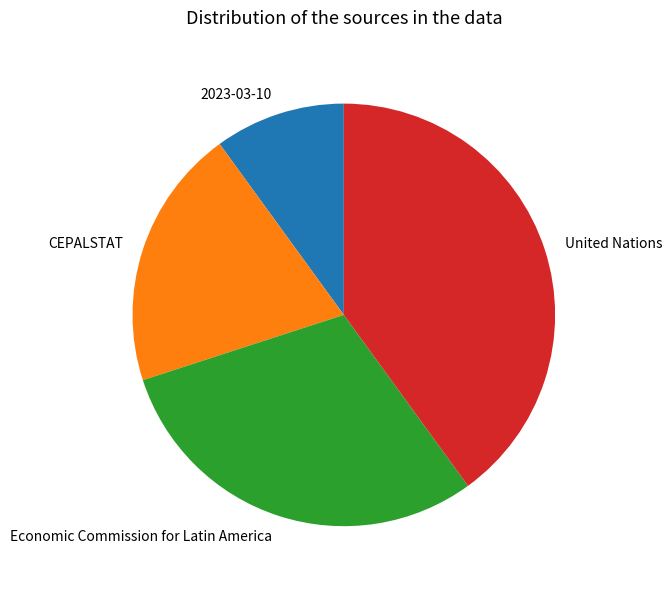

Is the sum of 2023-03-10 and Economic Commission for Latin America greater than half?

No